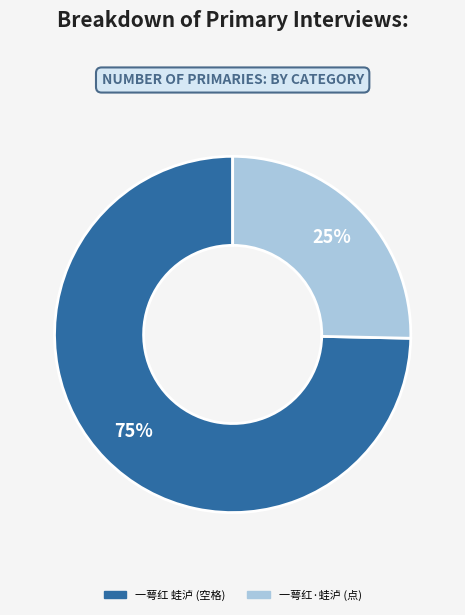

To the nearest percent, what is the average slice percentage?

50%